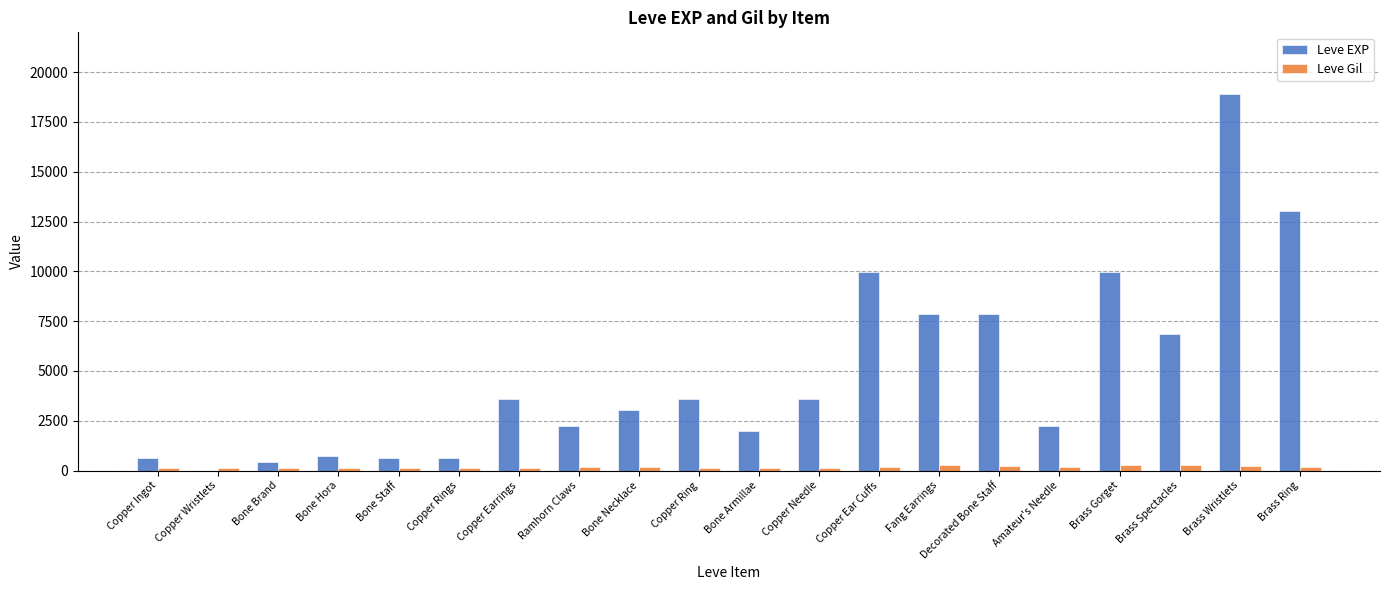

Count the number of data series in this chart.

2